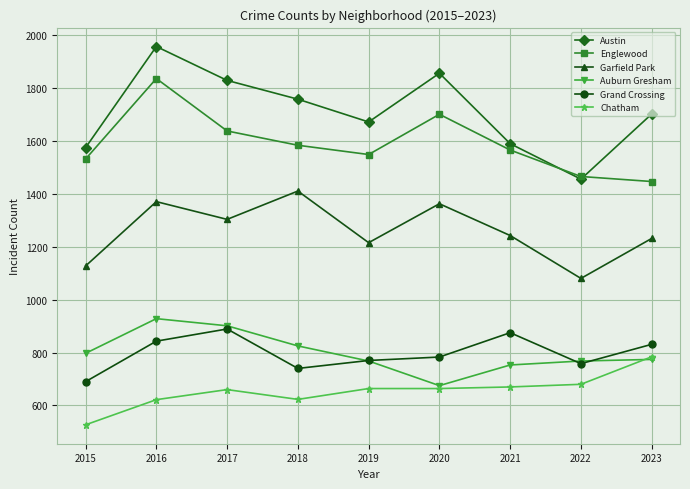

Is it true that Chatham equals 680 at 2022?

True